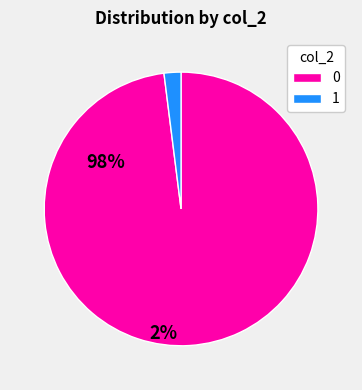

Rank the categories by value from highest to lowest.

0, 1